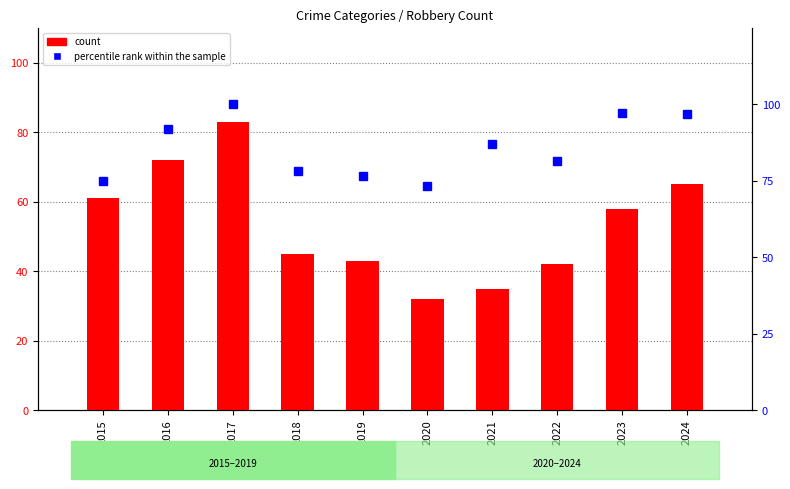

Is the value of percentile rank within the sample at 2015 greater than the value of count at 2017?

No